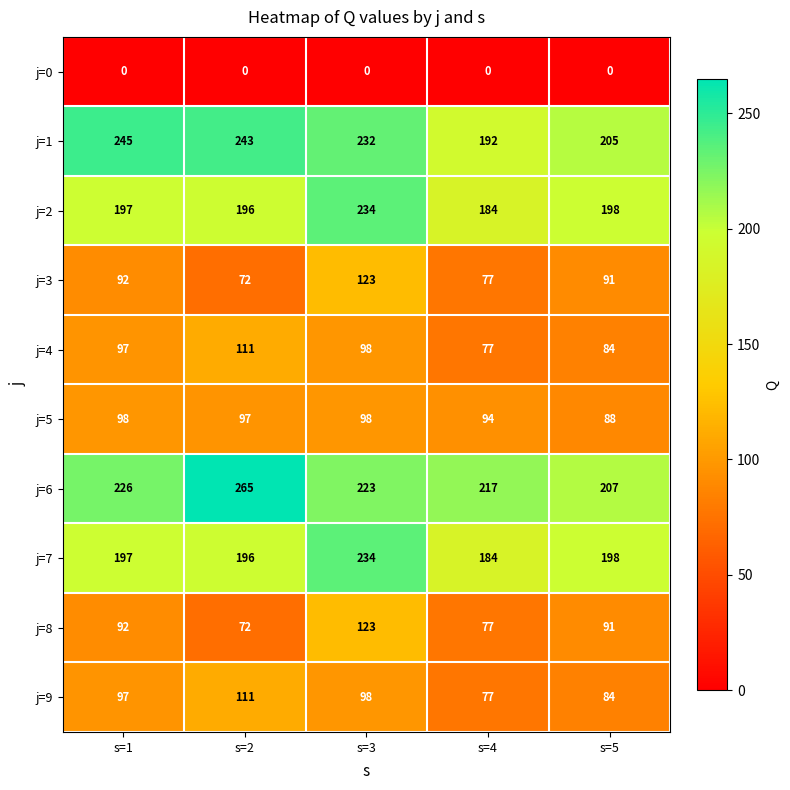

Is the value of j=9 at s=1 greater than the value of j=6 at s=5?

No